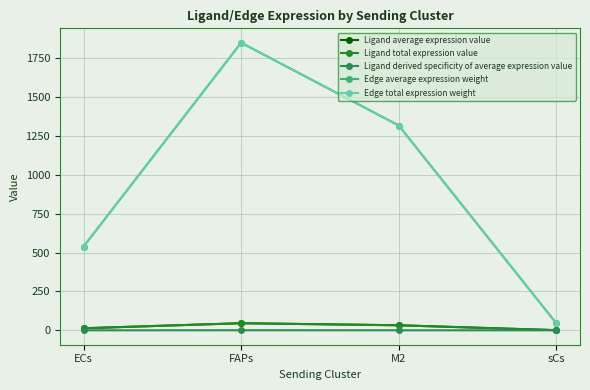

Does the chart have visible grid lines?

Yes